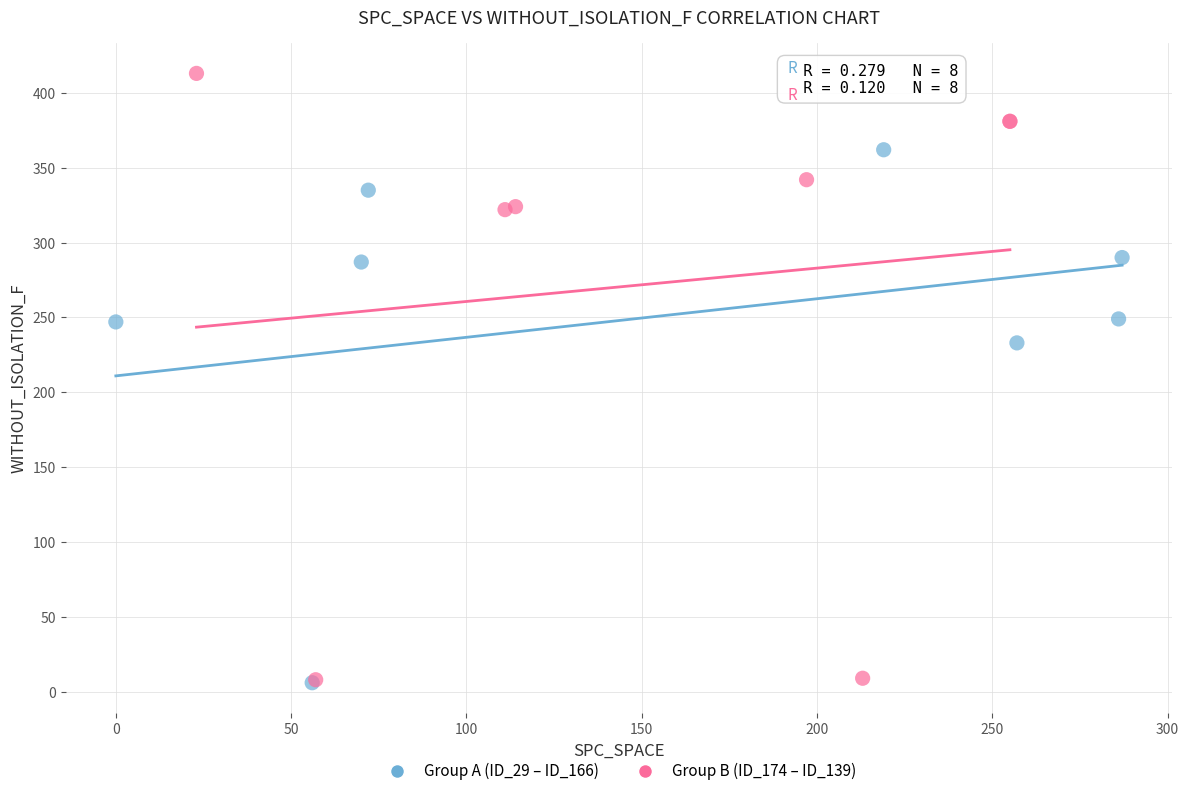

Which series contains the highest Y value?

Group B (ID_174 – ID_139)